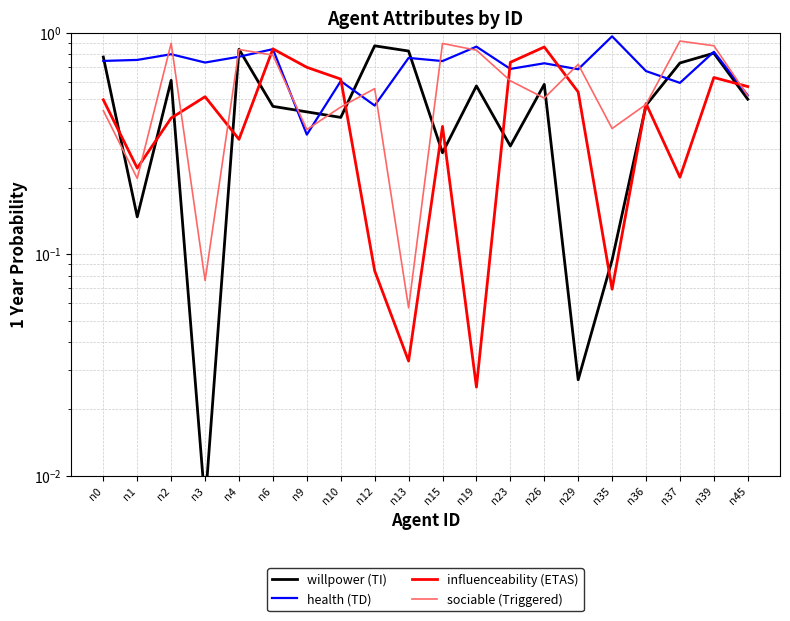

Which series has the largest total across all categories?

health (TD)